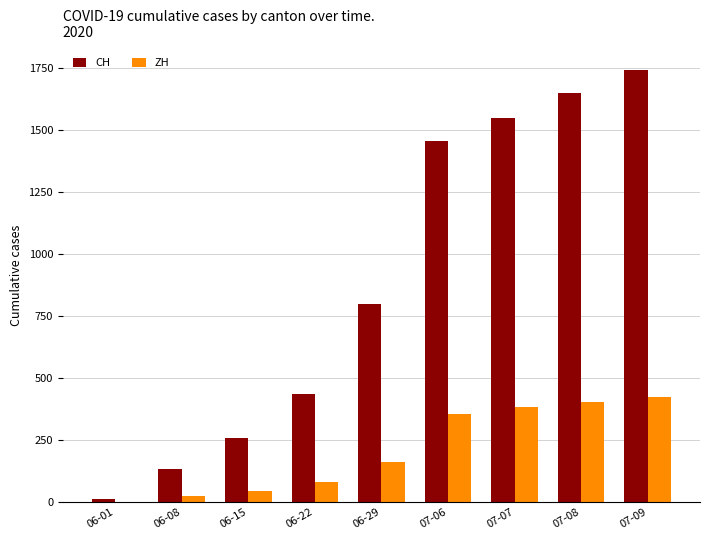

Reading left to right, transcribe all the data shown in this chart.

CH: 06-01=12	06-08=132	06-15=257	06-22=436	06-29=799	07-06=1459	07-07=1550	07-08=1652	07-09=1744
ZH: 06-01=0	06-08=23	06-15=45	06-22=83	06-29=161	07-06=356	07-07=382	07-08=405	07-09=424